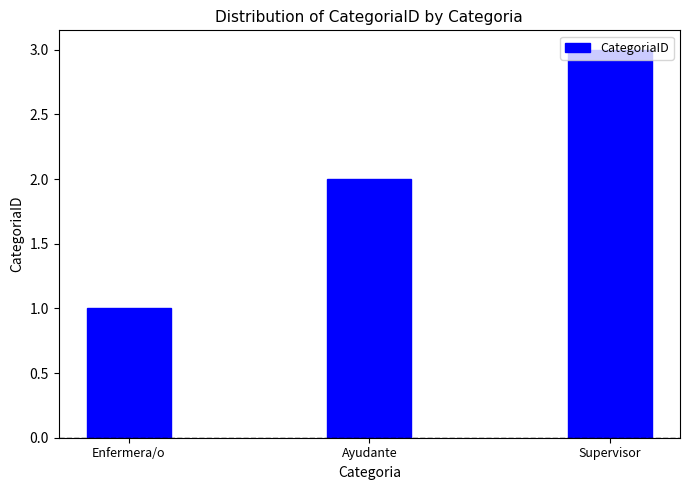

How many bars are there in total?

3